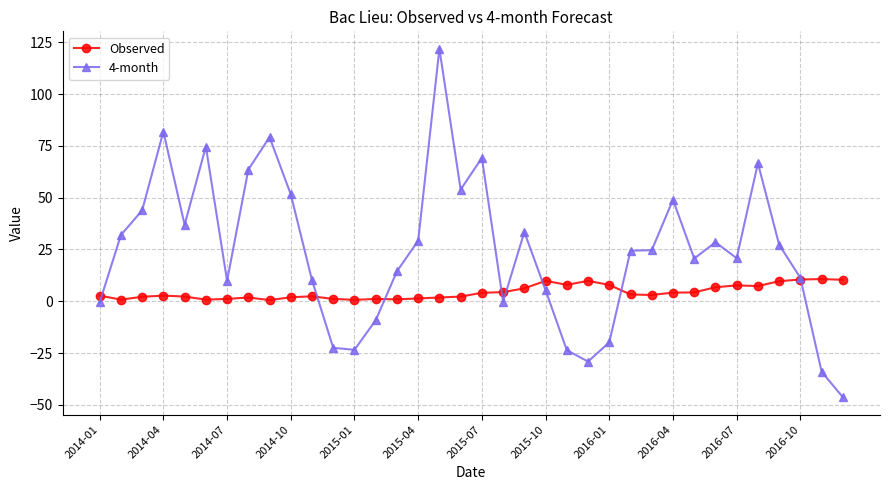

Which series has the largest total across all categories?

4-month